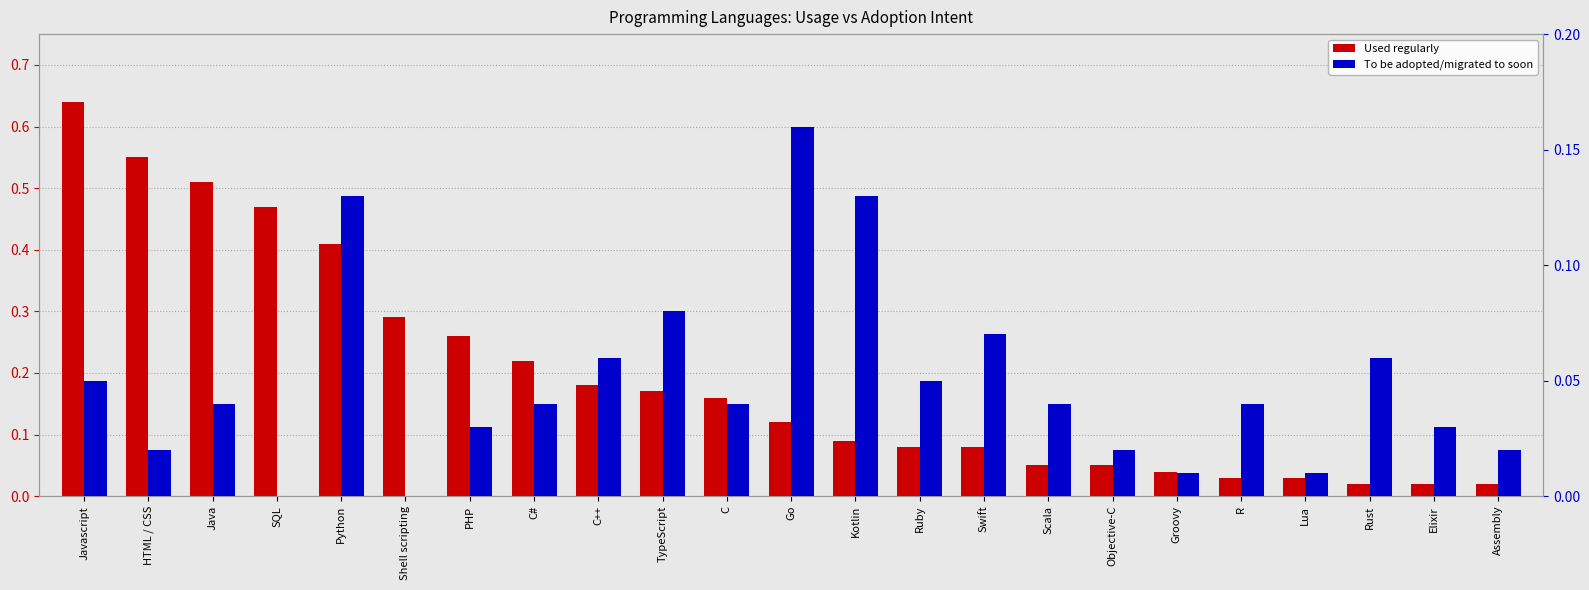

What is the greatest value displayed?

0.6